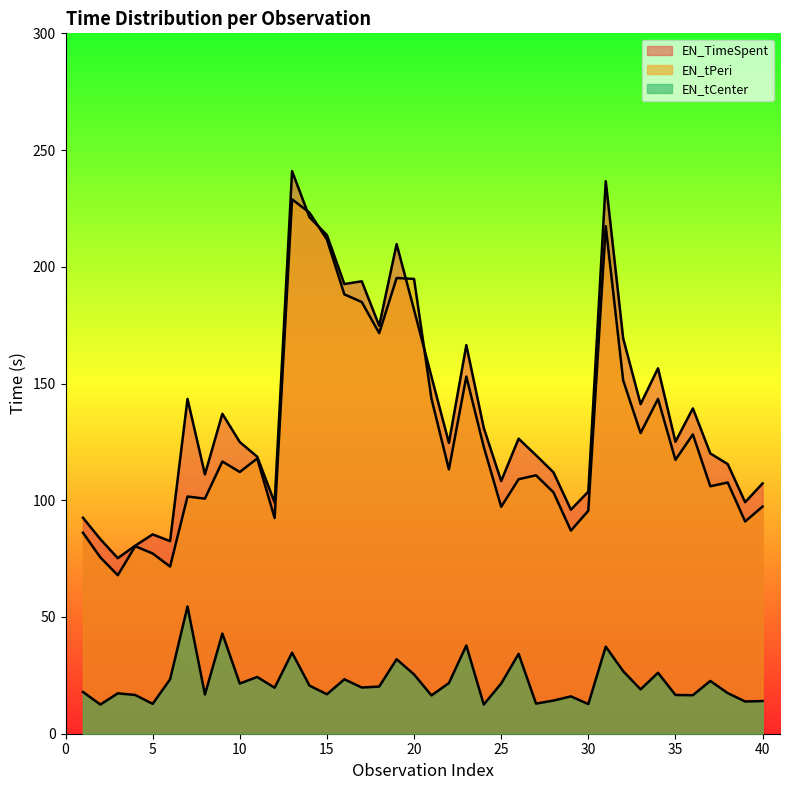

How many times do EN_TimeSpent and EN_tPeri cross each other?

4